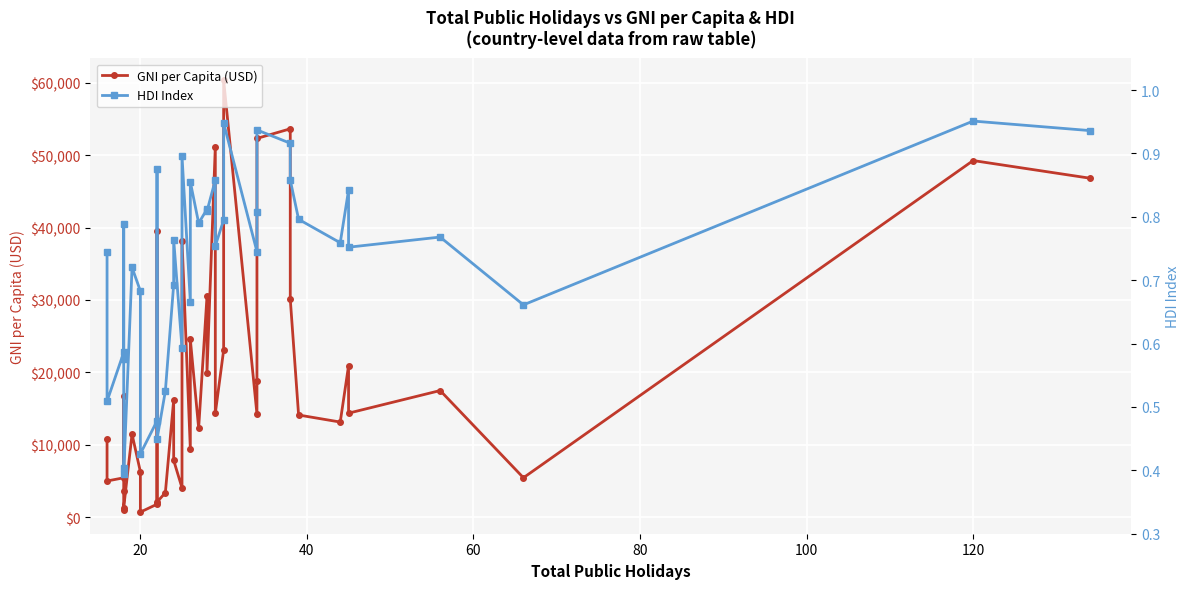

Where is the first local minimum for HDI Index?

20